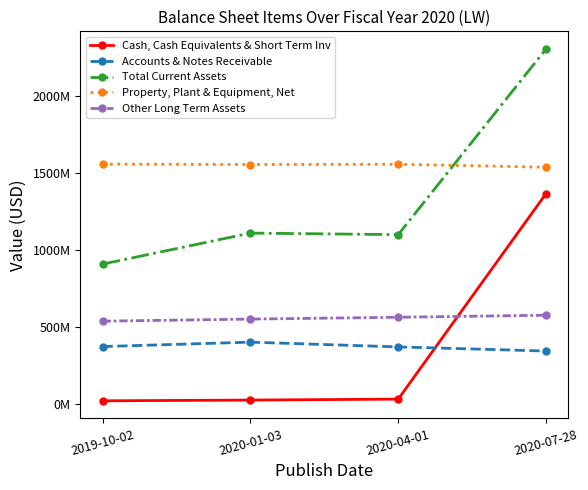

List the labels in order of Other Long Term Assets value, smallest first.

2019-10-02, 2020-01-03, 2020-04-01, 2020-07-28